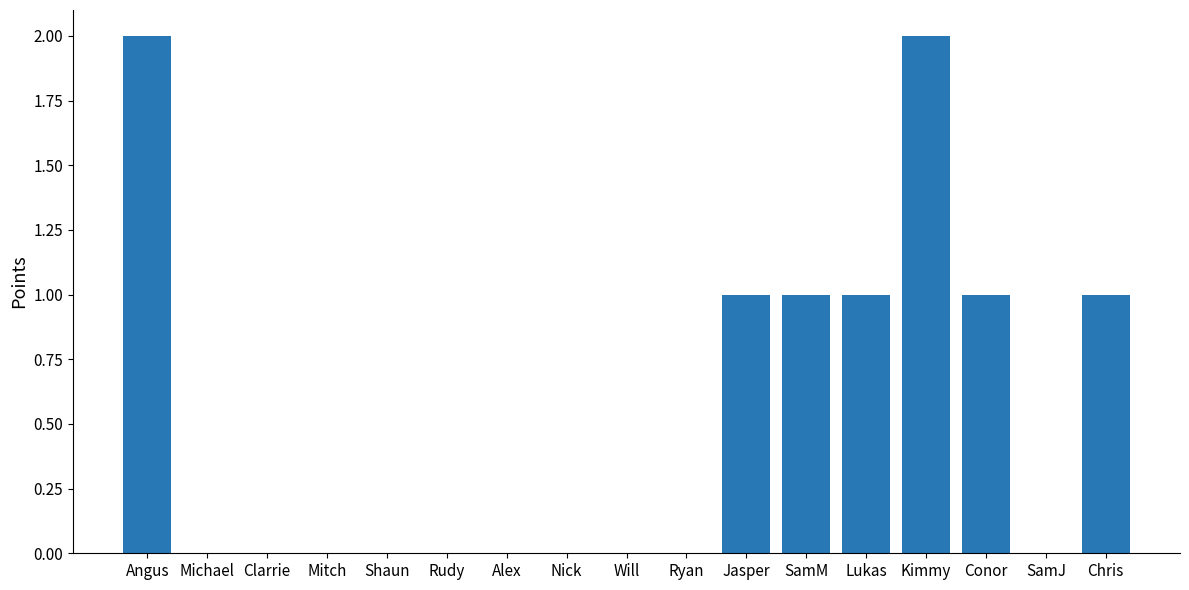

What is the change in value from Will to Lukas?

+1